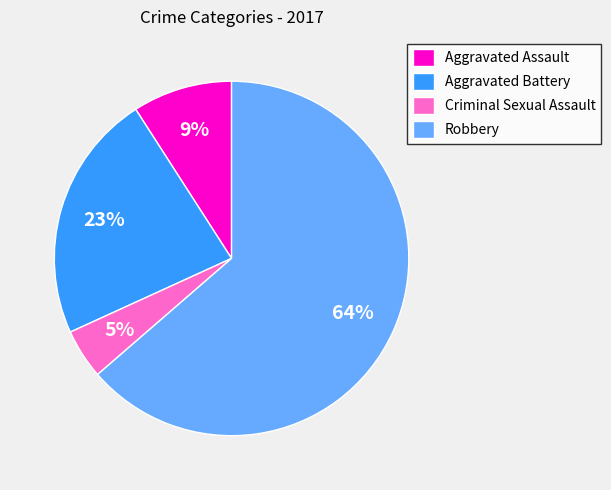

To the nearest percent, what percentage of the pie is Criminal Sexual Assault?

5%